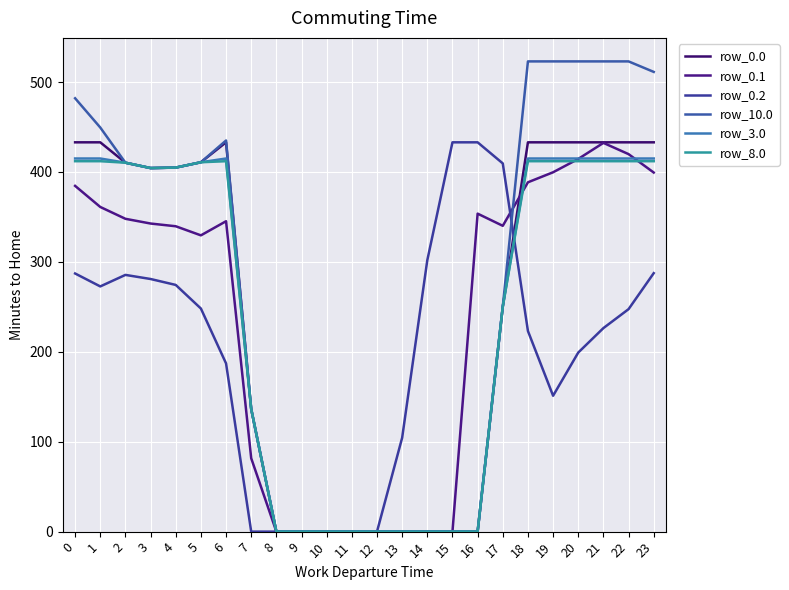

What is the difference between the maximum and minimum values in the row_0.1 series?

432.4